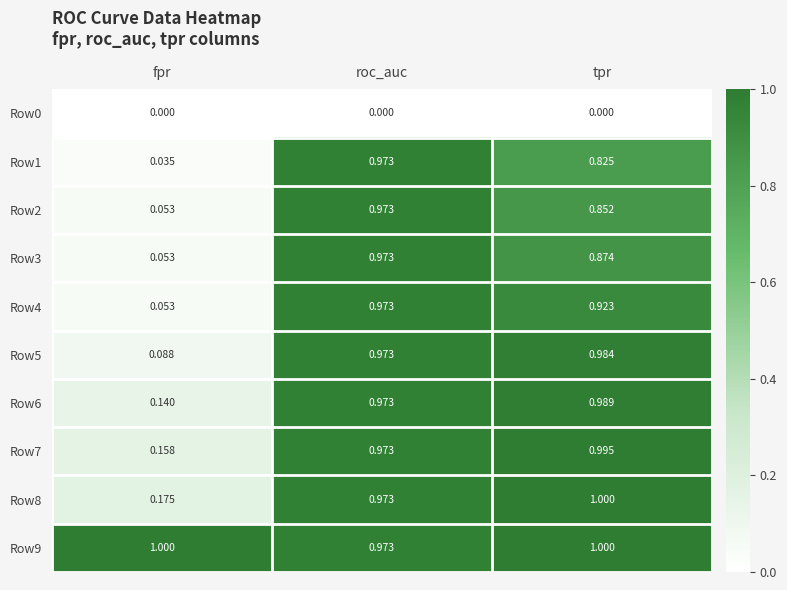

Which series has the largest total across all categories?

Row9